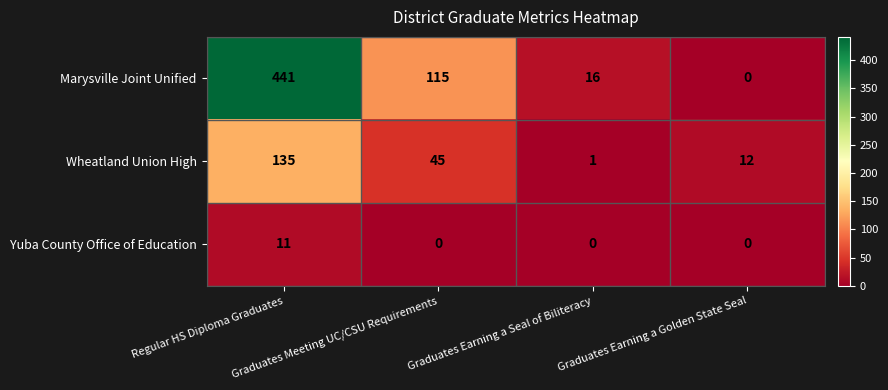

List the series in order of their overall mean, lowest first.

Yuba County Office of Education, Wheatland Union High, Marysville Joint Unified